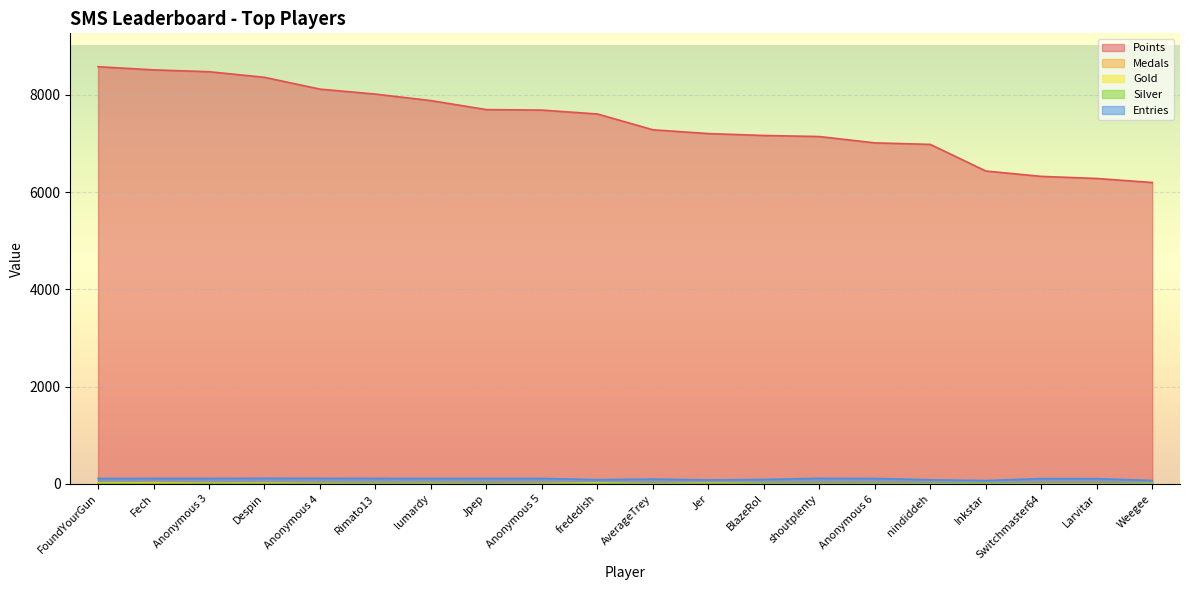

What is the label of the 20th point from the right?

FoundYourGun